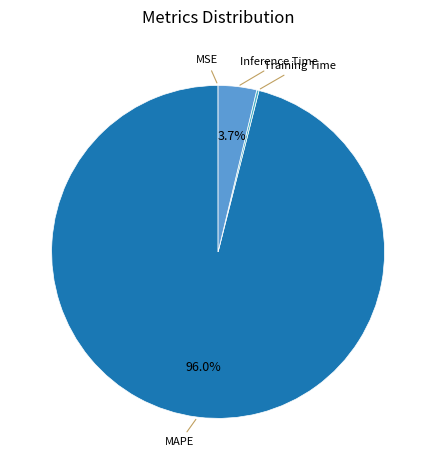

To the nearest percent, what is the difference between the MAPE and Inference Time slice percentages?

92%